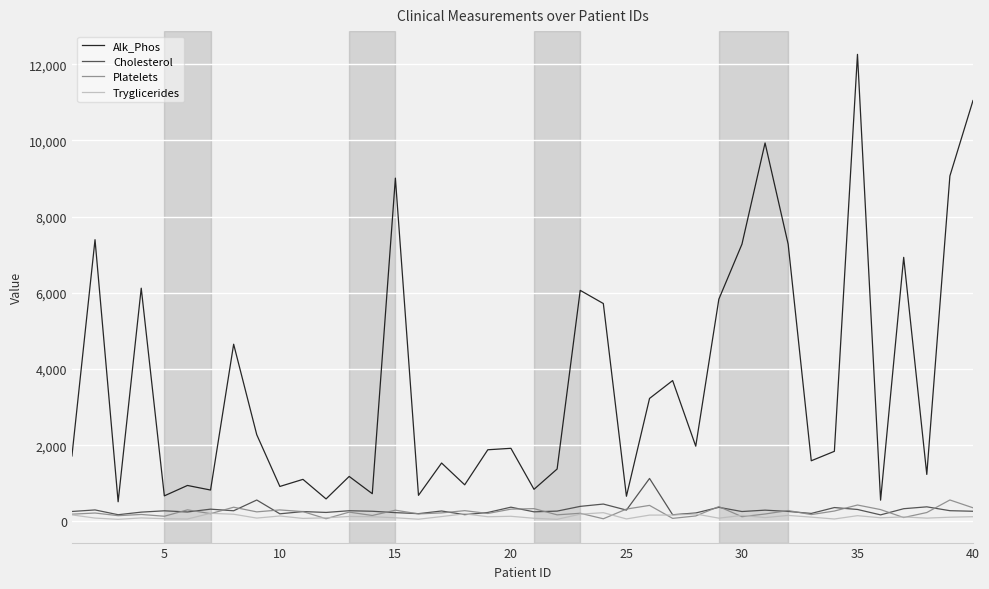

True or false: Tryglicerides has more than 1 points higher than both neighbors.

True